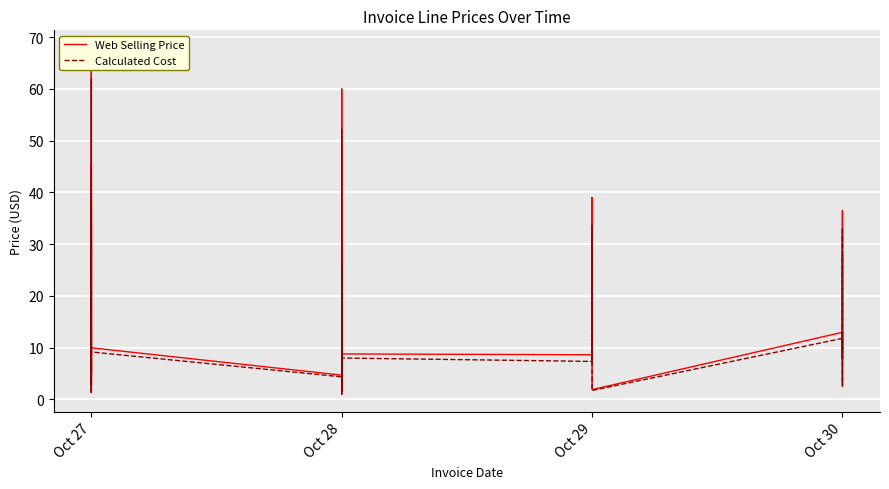

What is the value of the Web Selling Price point at the 29th from the left?

5.0